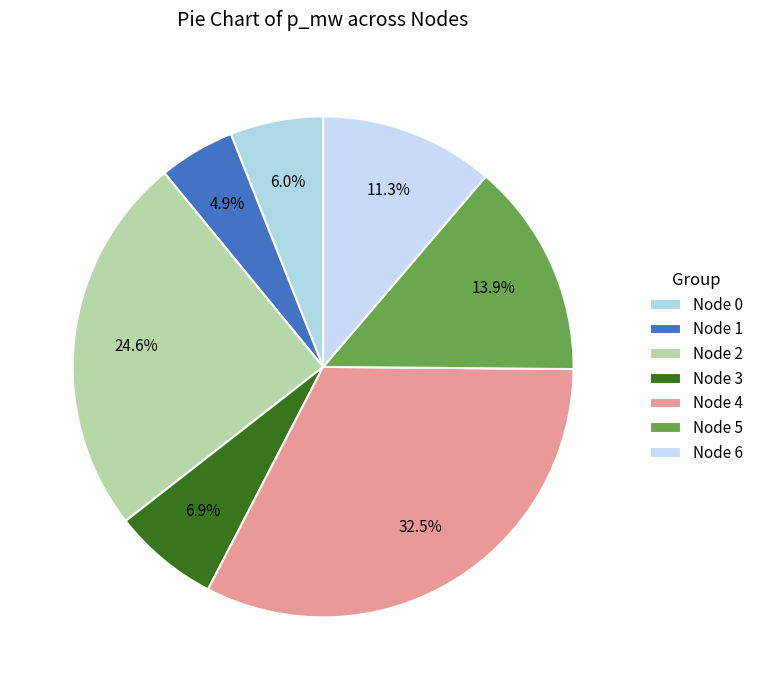

What is the largest slice in the pie chart?

Node 4